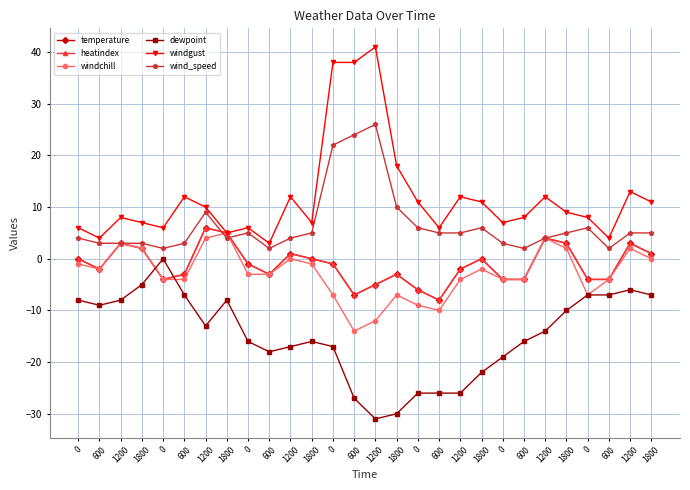

Does the chart have visible grid lines?

Yes